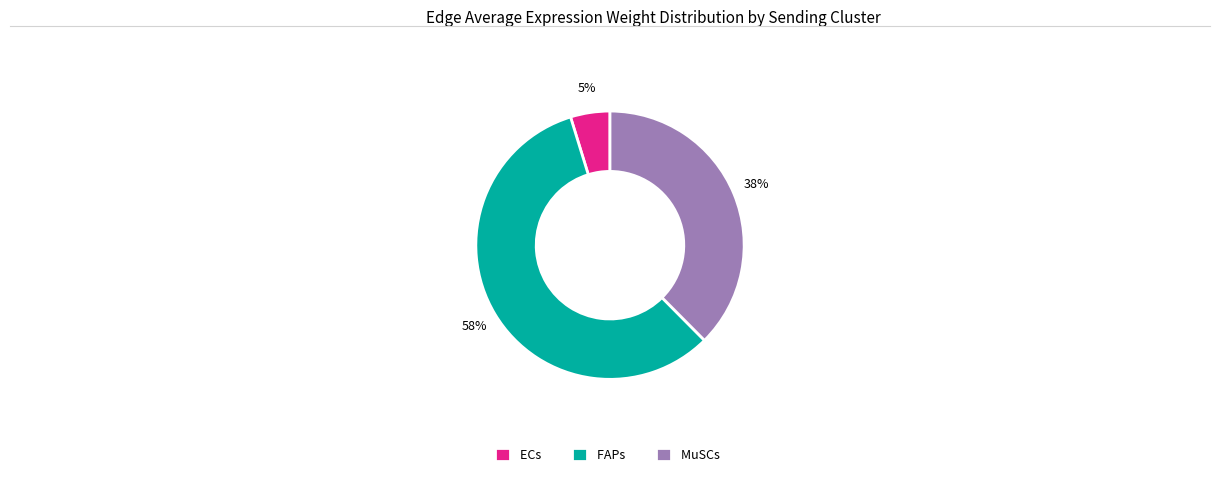

The FAPs slice represents 58% of the pie. True or false?

True